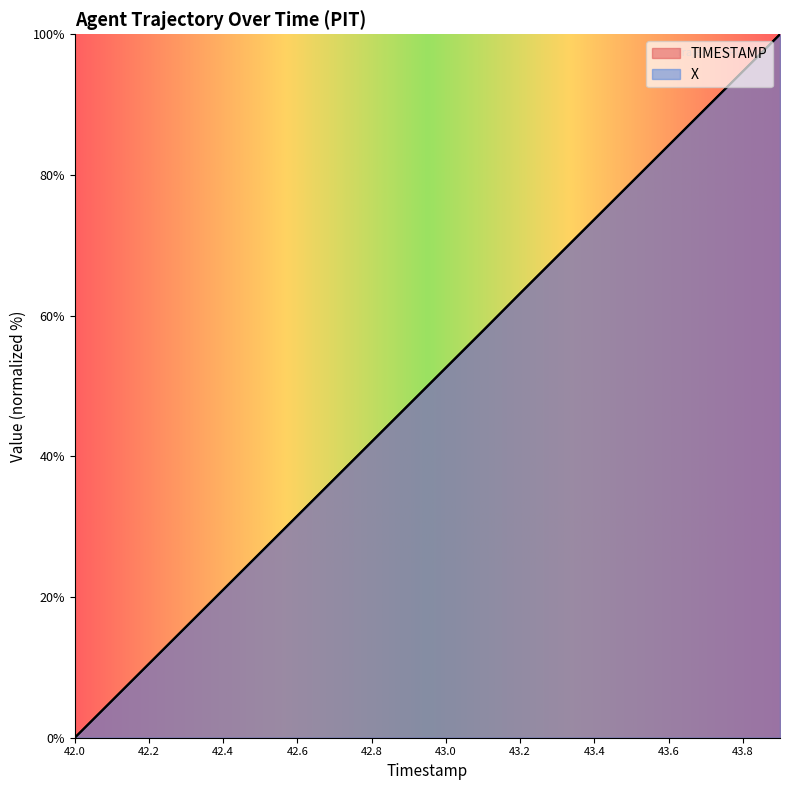

True or false: TIMESTAMP and X cross at least once.

True